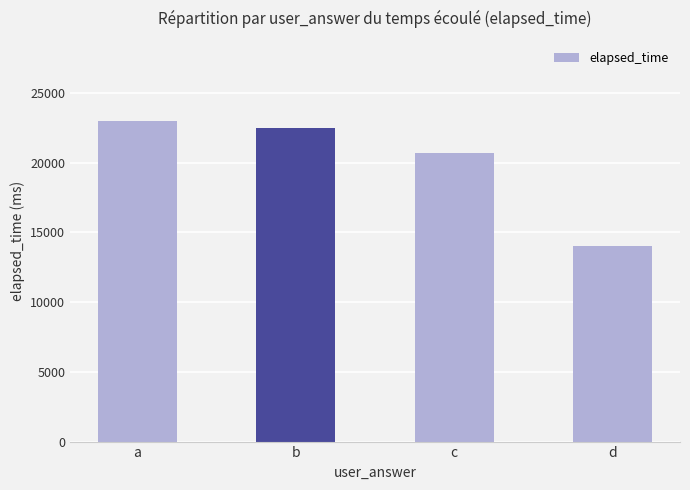

What is the difference between the maximum and minimum values?

9000.0